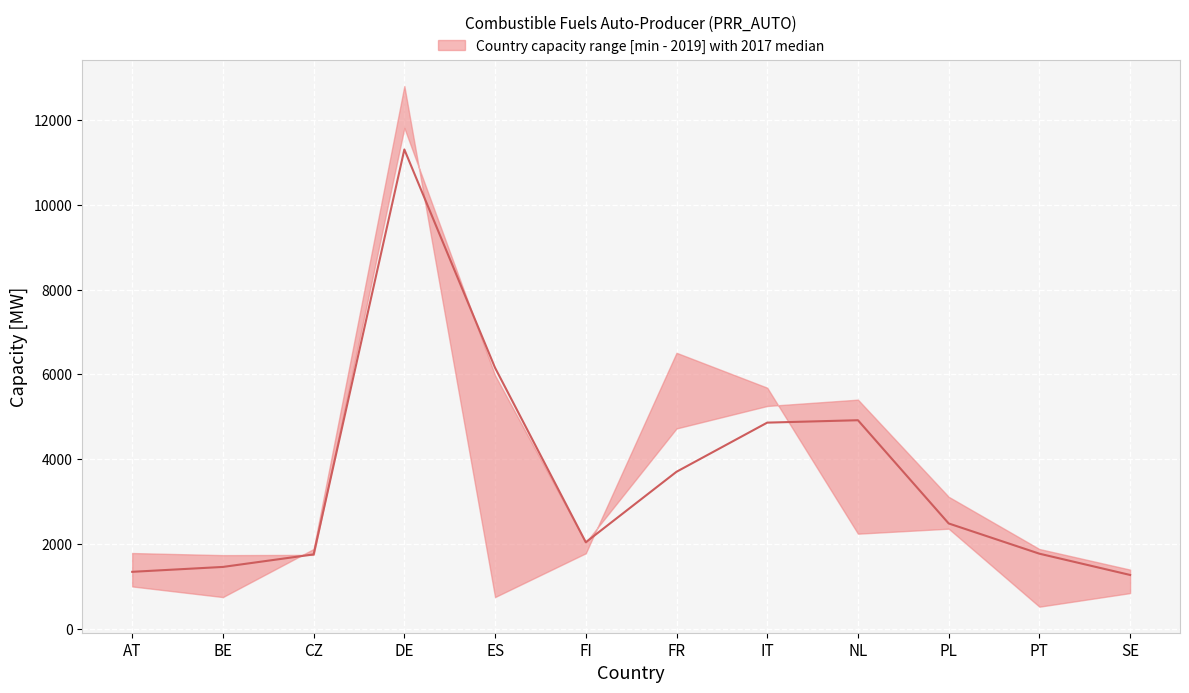

What is the spread (max minus min) of values at FI?

260.0